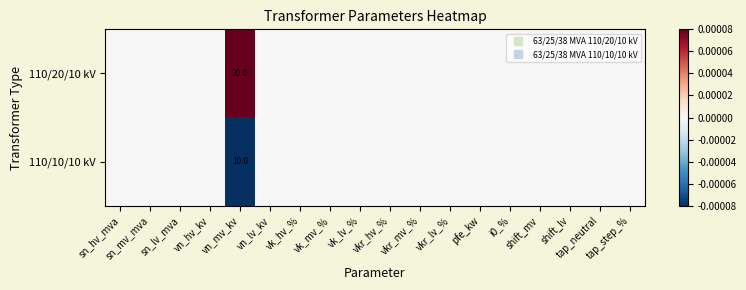

Which series has the largest total across all categories?

110/20/10 kV